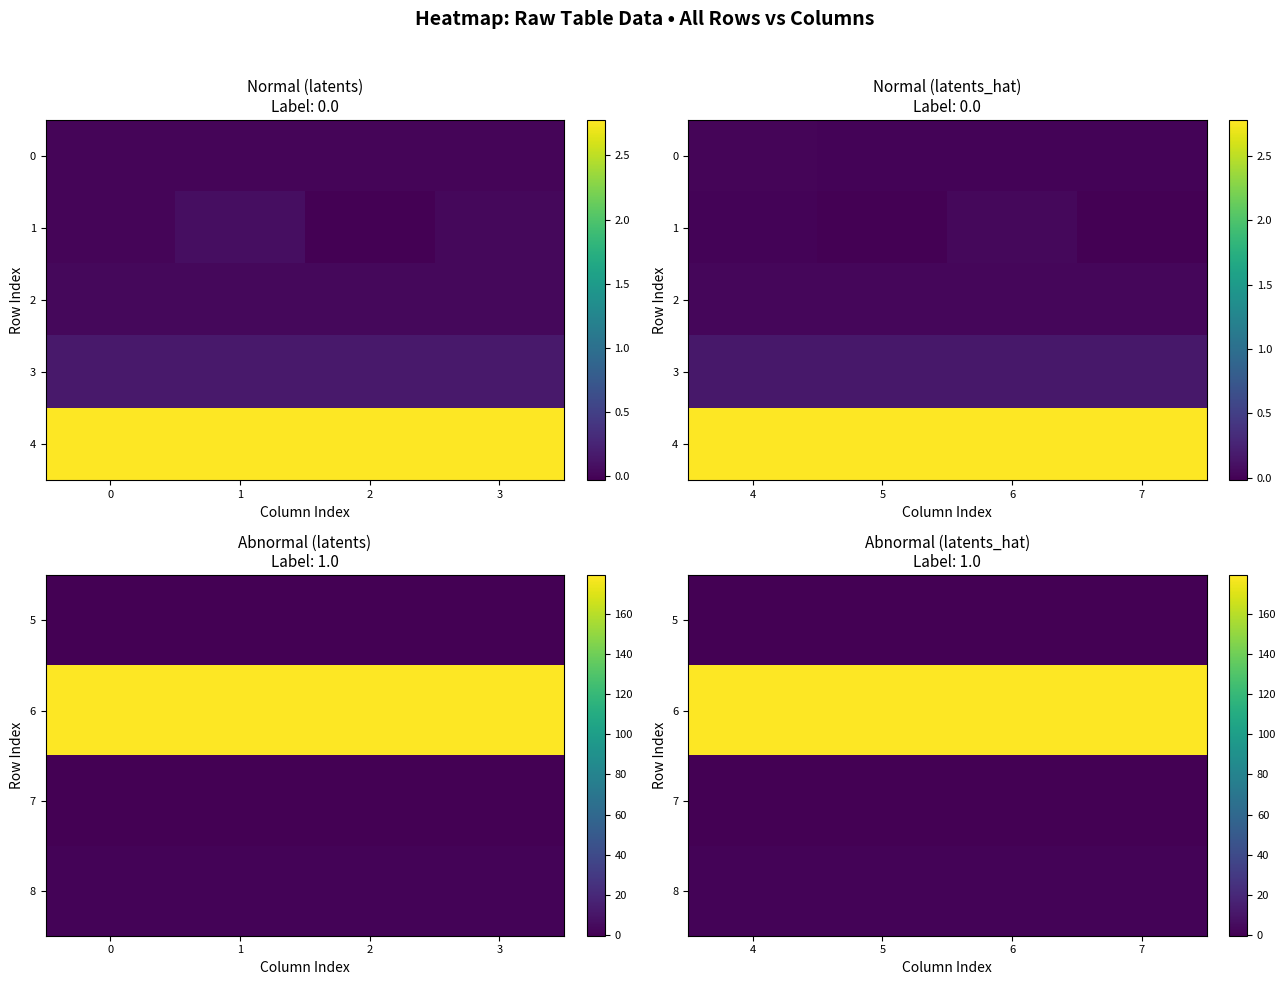

At which category is the sum across all series the highest?

7